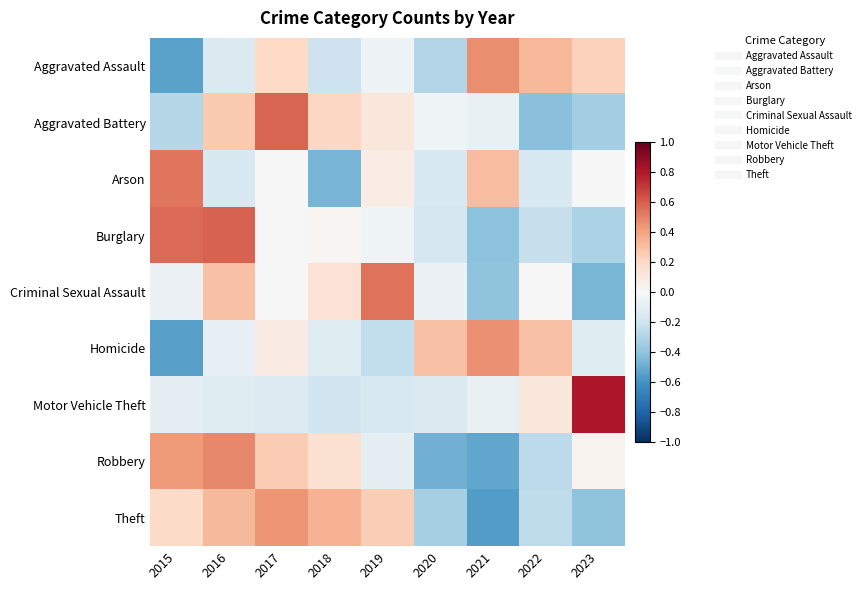

Which series changed the most between 2020 and 2022?

Aggravated Assault